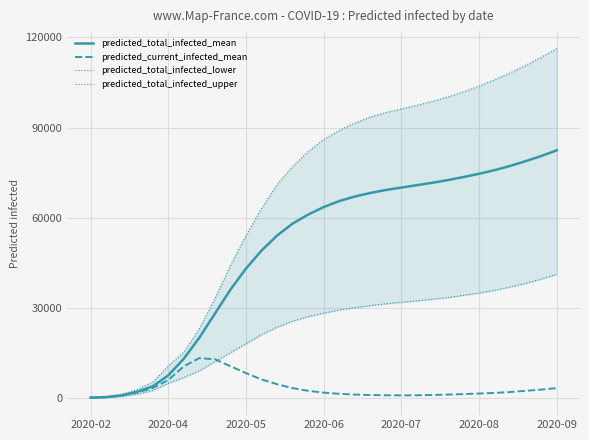

What is the maximum value for predicted_total_infected_mean?

82400